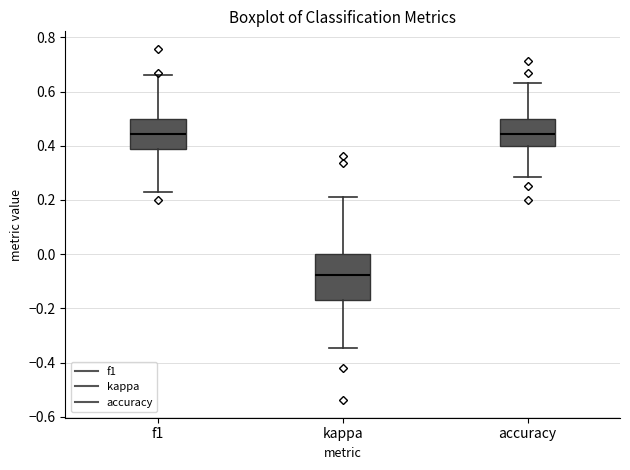

Which box is the tallest, from its lower edge to its upper edge?

kappa